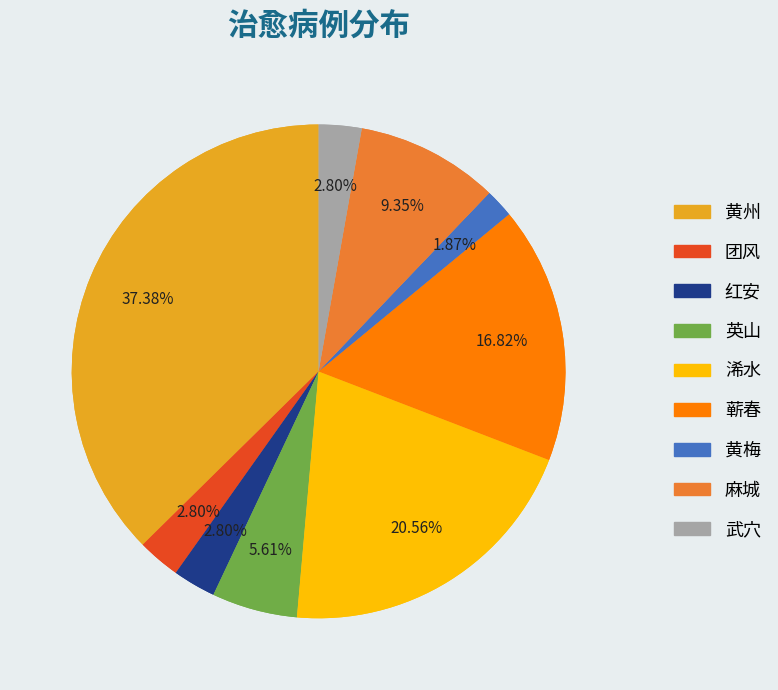

Is it true that 红安 is 3% of the pie?

True